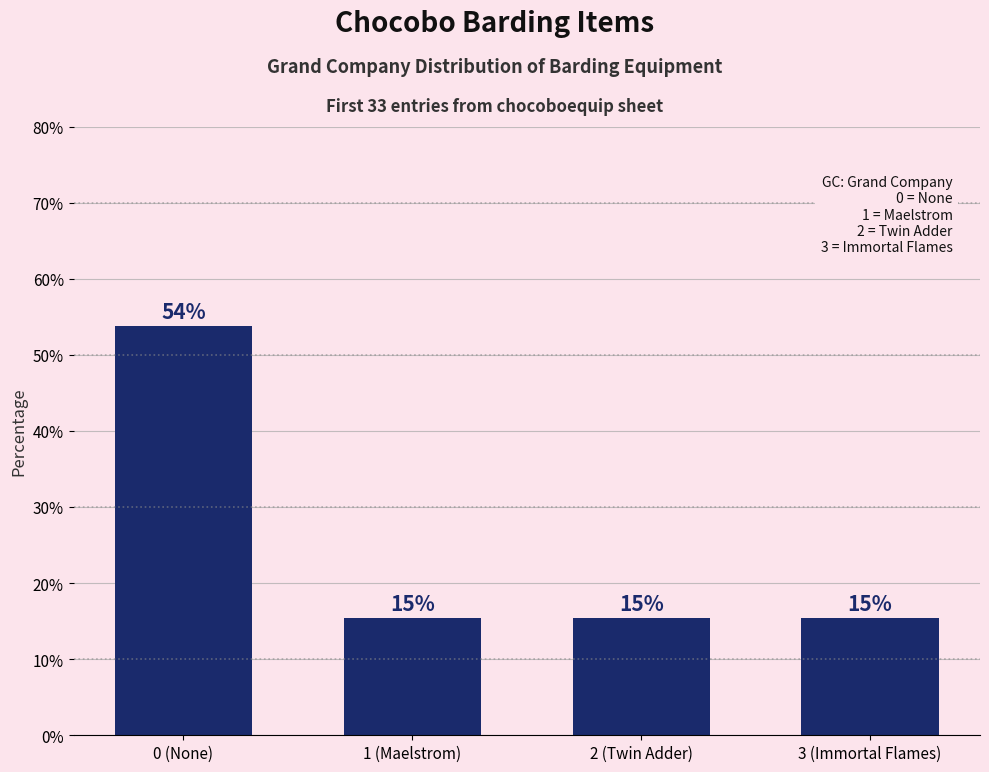

What is the ratio of the value at 1 (Maelstrom) to the value at 3 (Immortal Flames)?

1.0